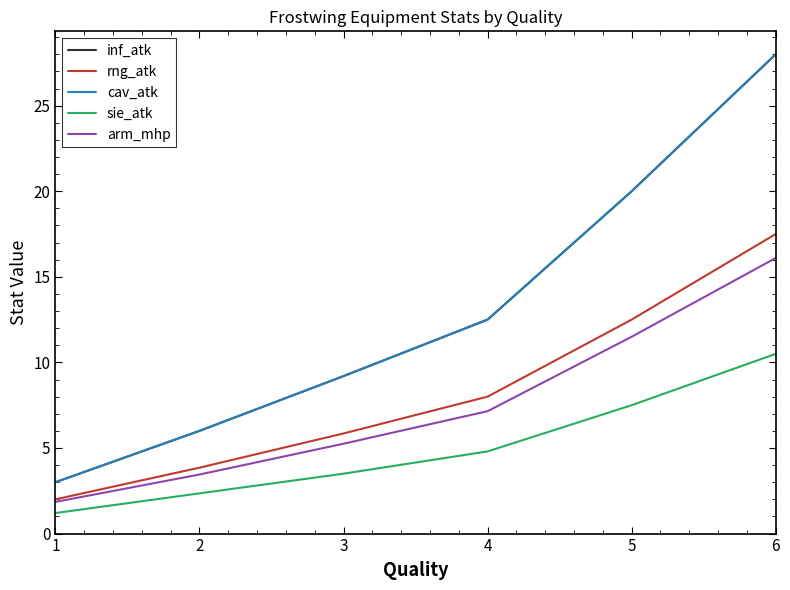

Does the chart have visible grid lines?

No